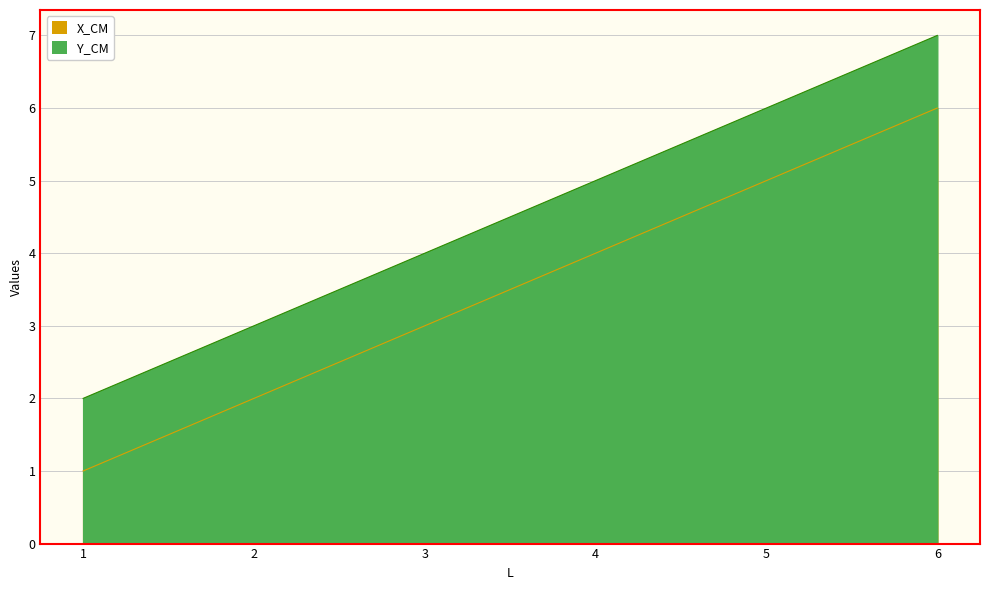

Which category has the highest value in the Y_CM series?

6